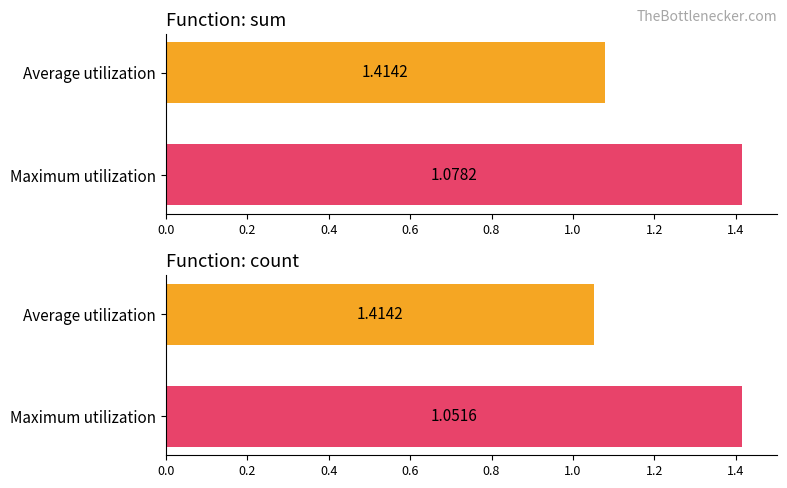

What is the value of the 2nd bar from the left?

1.1